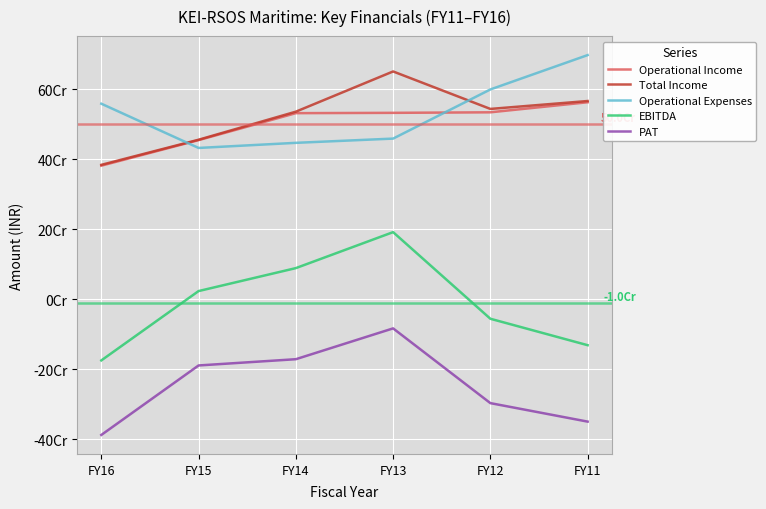

What is the spread (max minus min) of values at FY12?

896753838